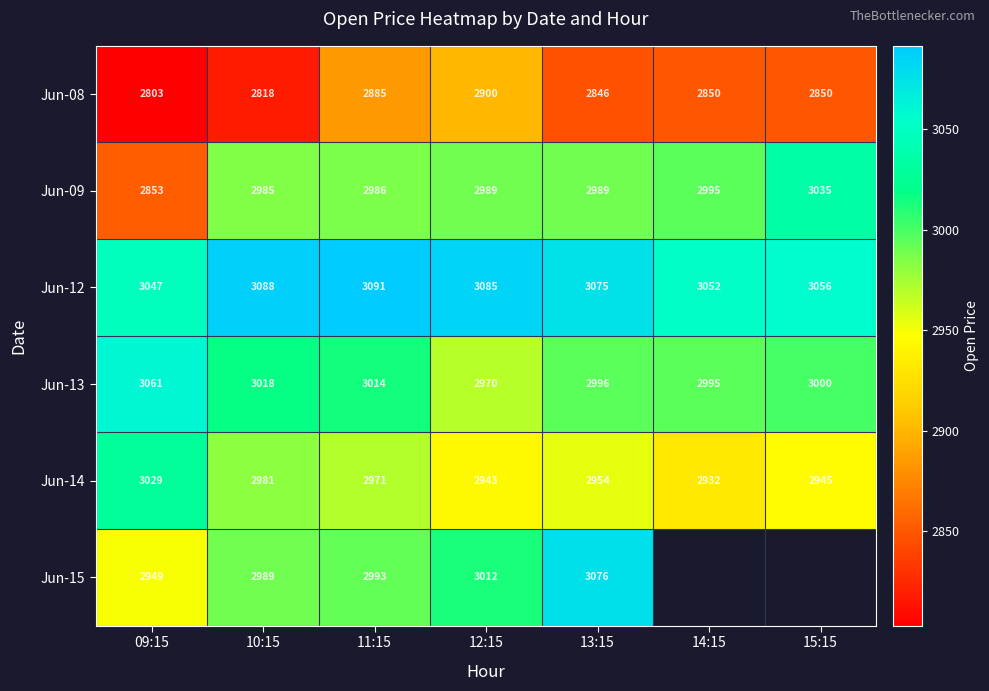

At which category is the sum across all series the highest?

11:15